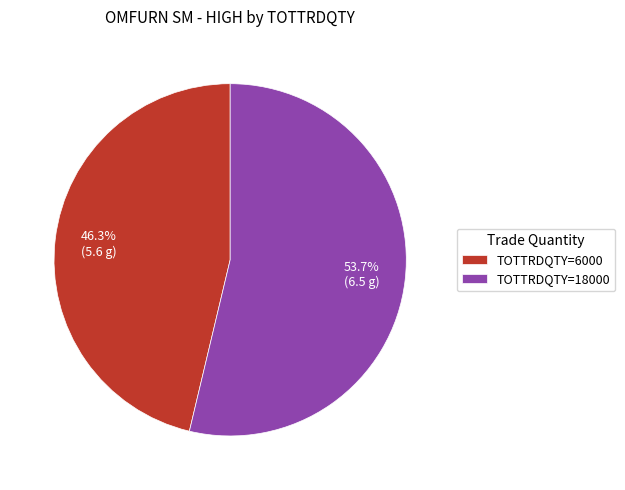

To the nearest percent, what is the average slice percentage?

50%